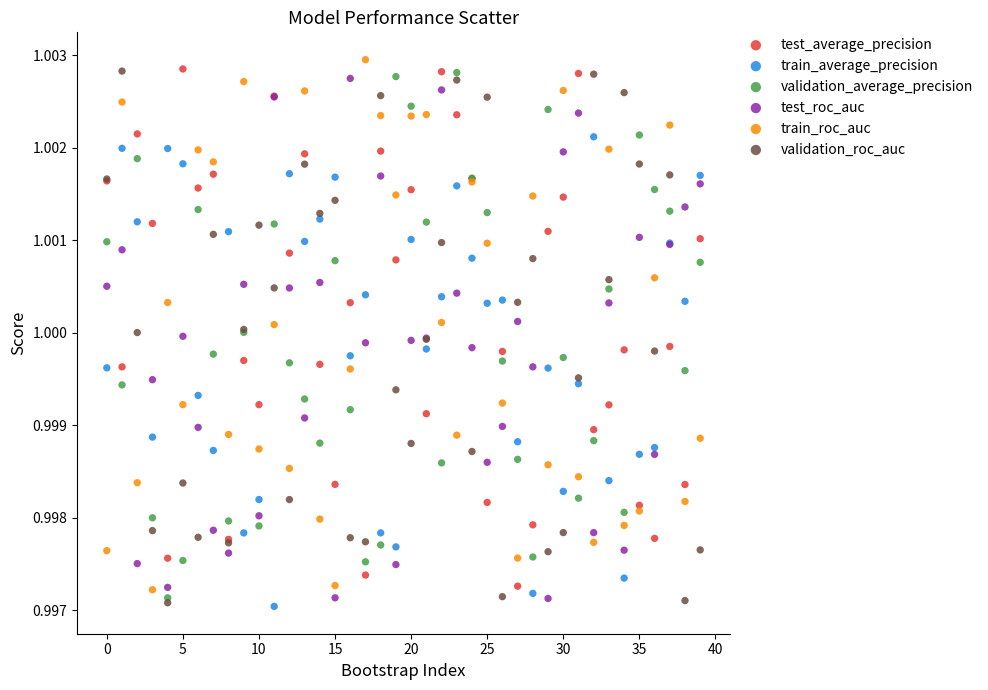

Which series contains the highest Y value?

train_roc_auc